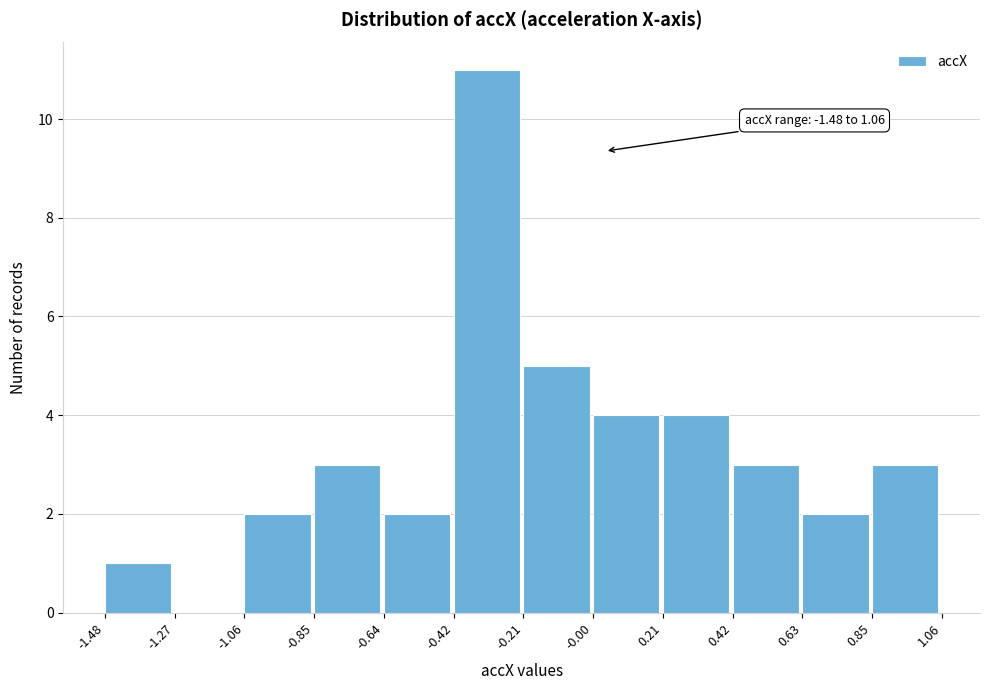

Which range on the x-axis has the tallest bar?

-0.42 to -0.21